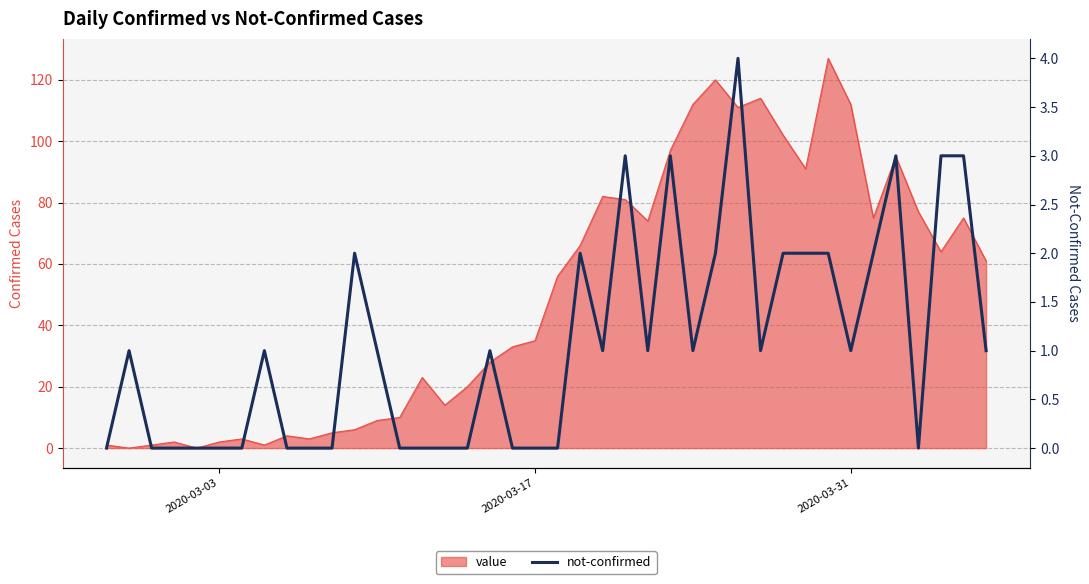

Reading left to right, extract all data points from this chart.

0	1	0	0	0	0	0	1	0	0	0	2	1	0	0	0	0	1	0	0	0	2	1	3	1	3	1	2	4	1	2	2	2	1	2	3	0	3	3	1